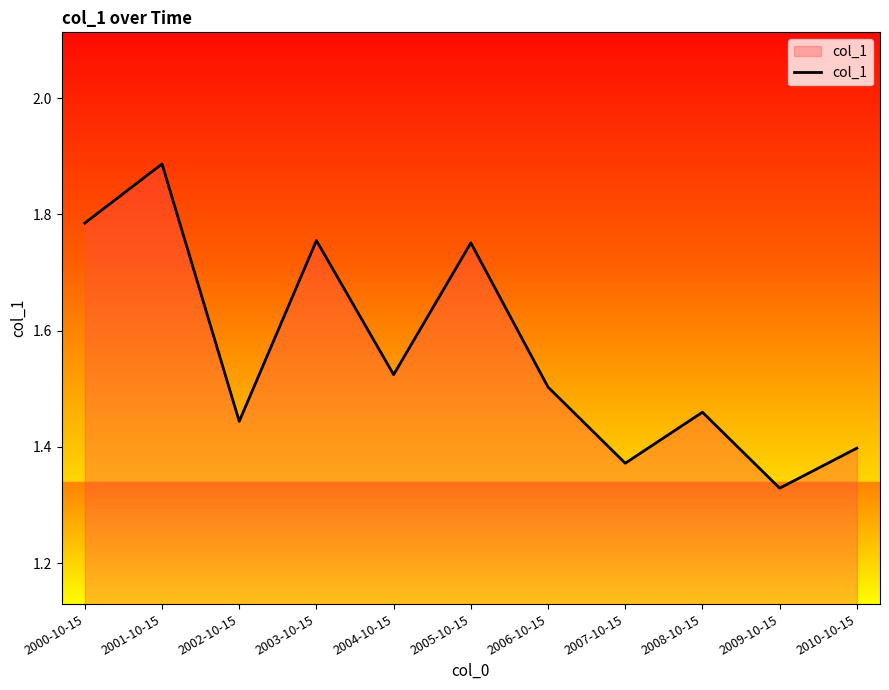

What is the ratio of the value at 2009-10-15 to the value at 2007-10-15?

1.0